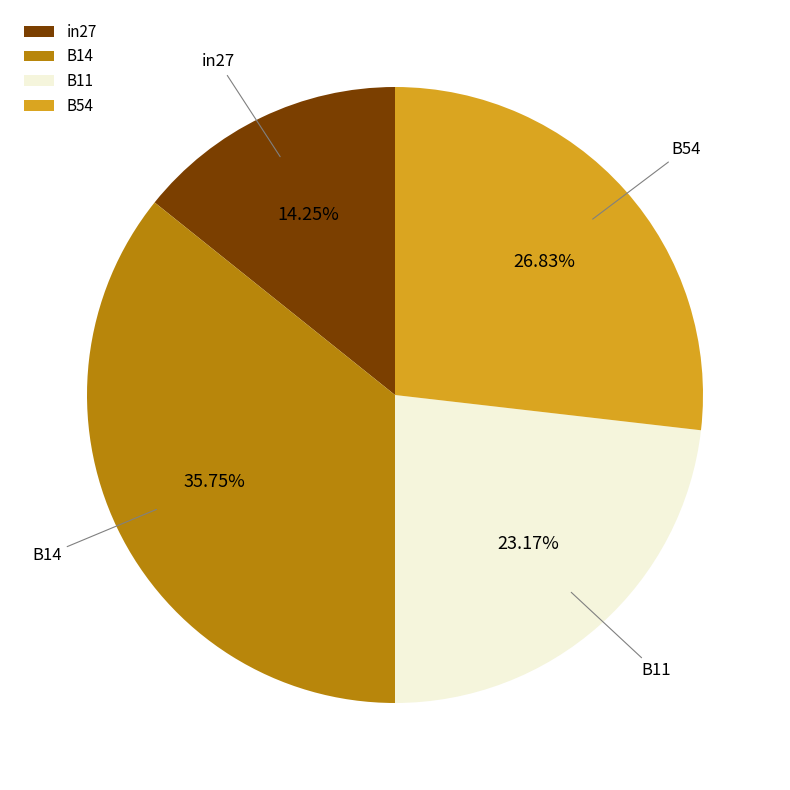

To the nearest percent, what is the combined percentage of B54 and B11?

50%